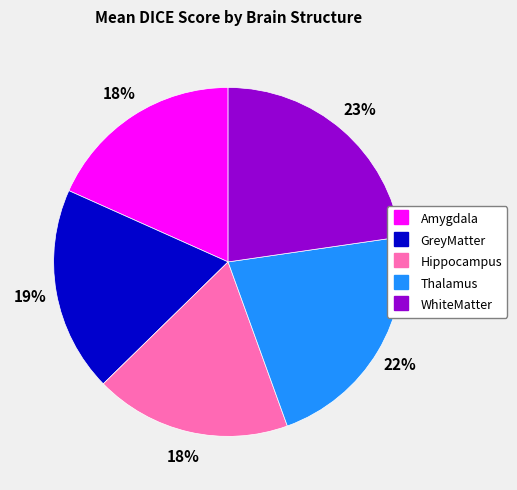

True or false: Amygdala accounts for 18% of the total.

True